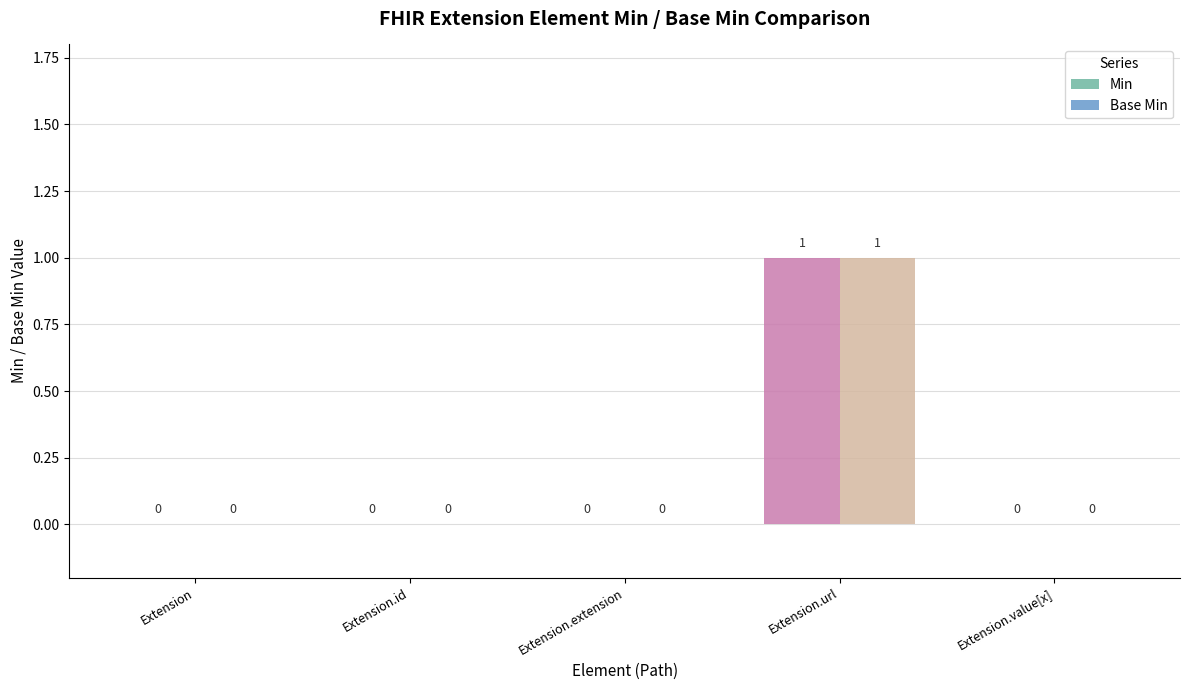

Are the bars grouped side by side (vs. stacked)?

Yes